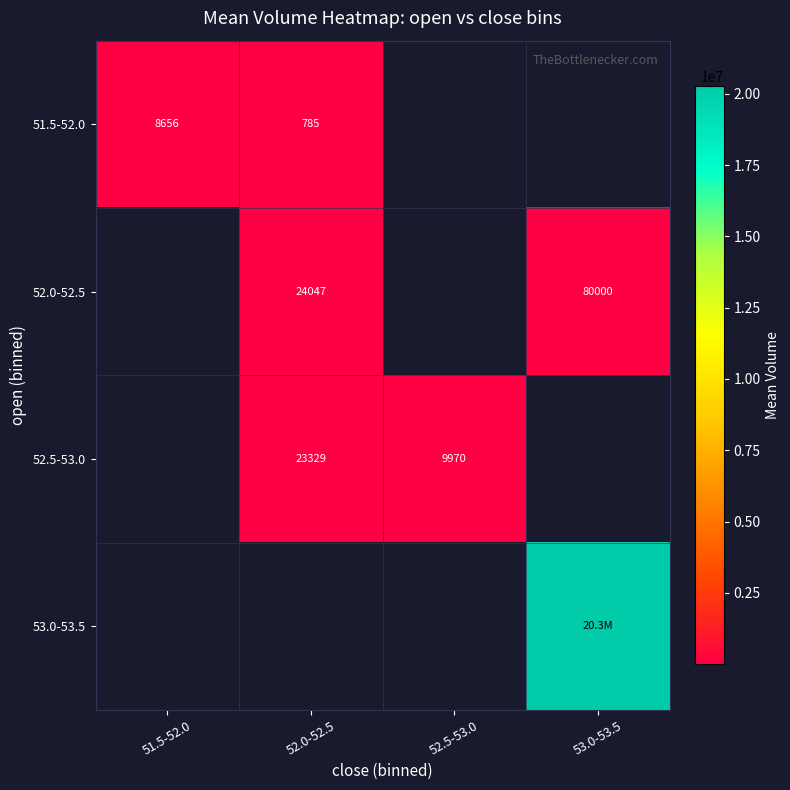

The value of 52.5-53.0 at 52.5-53.0 is 9970.2. True or false?

True